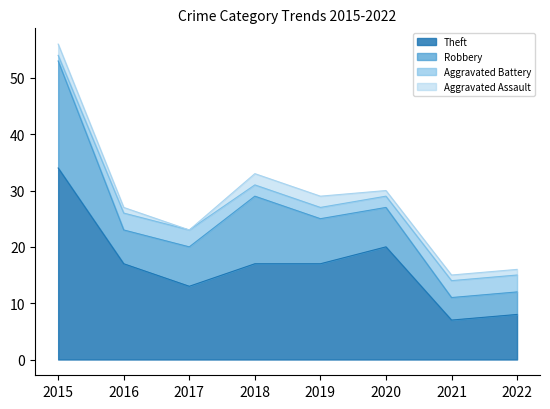

Which has a higher value, 2016 or 2019?

2019